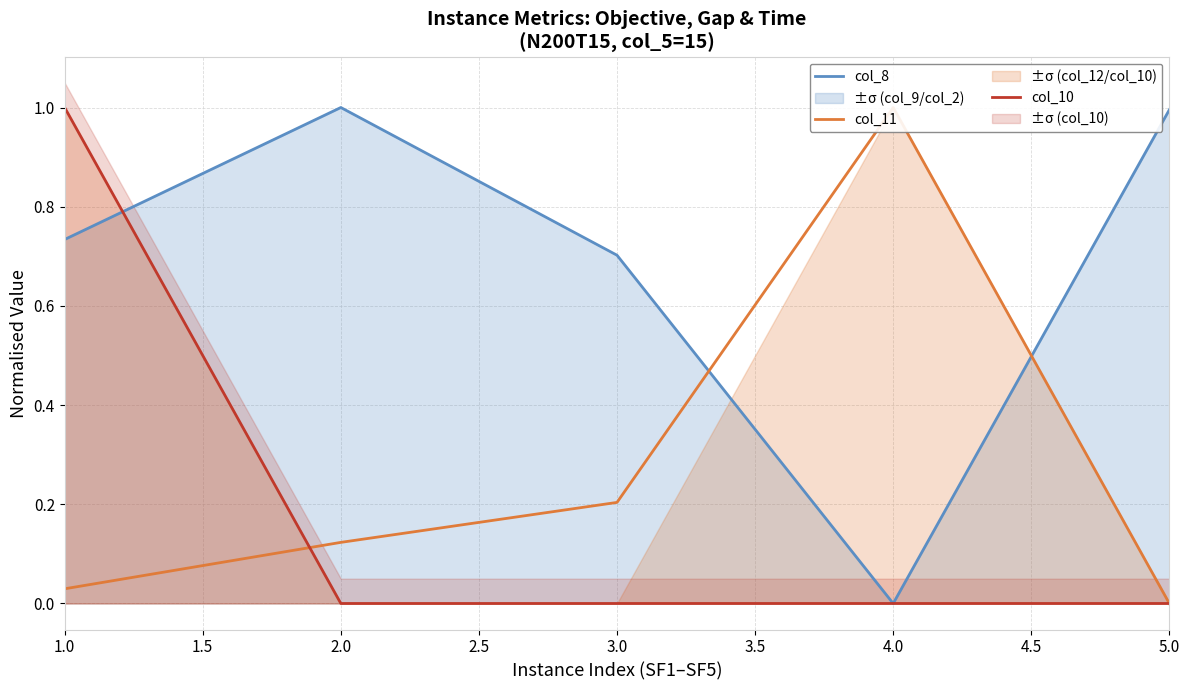

True or false: col_8 has a value of 1.8 at 2.0.

False